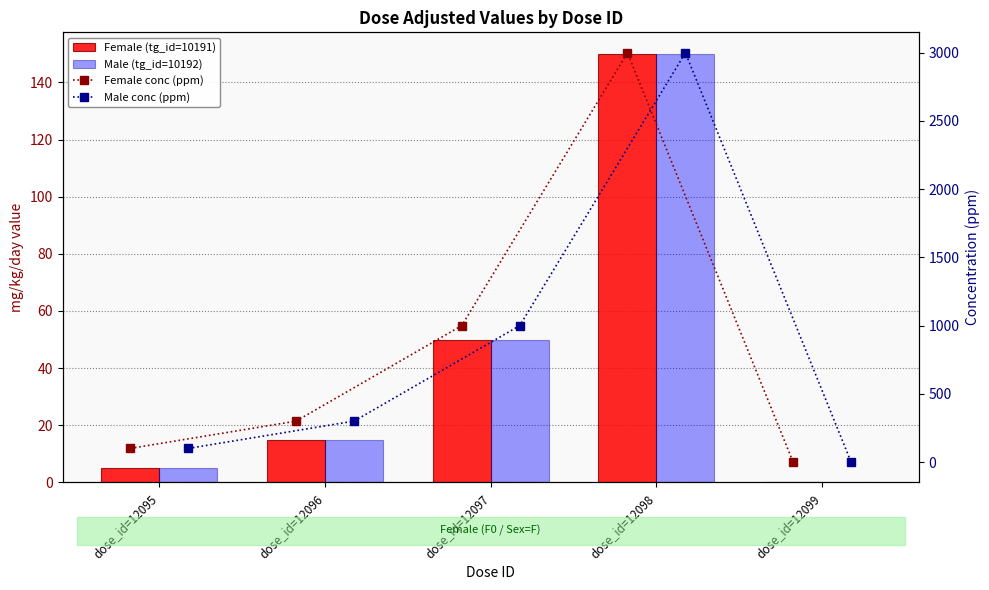

The Male conc (ppm) series shows 5298 at dose_id=12098. True or false?

False